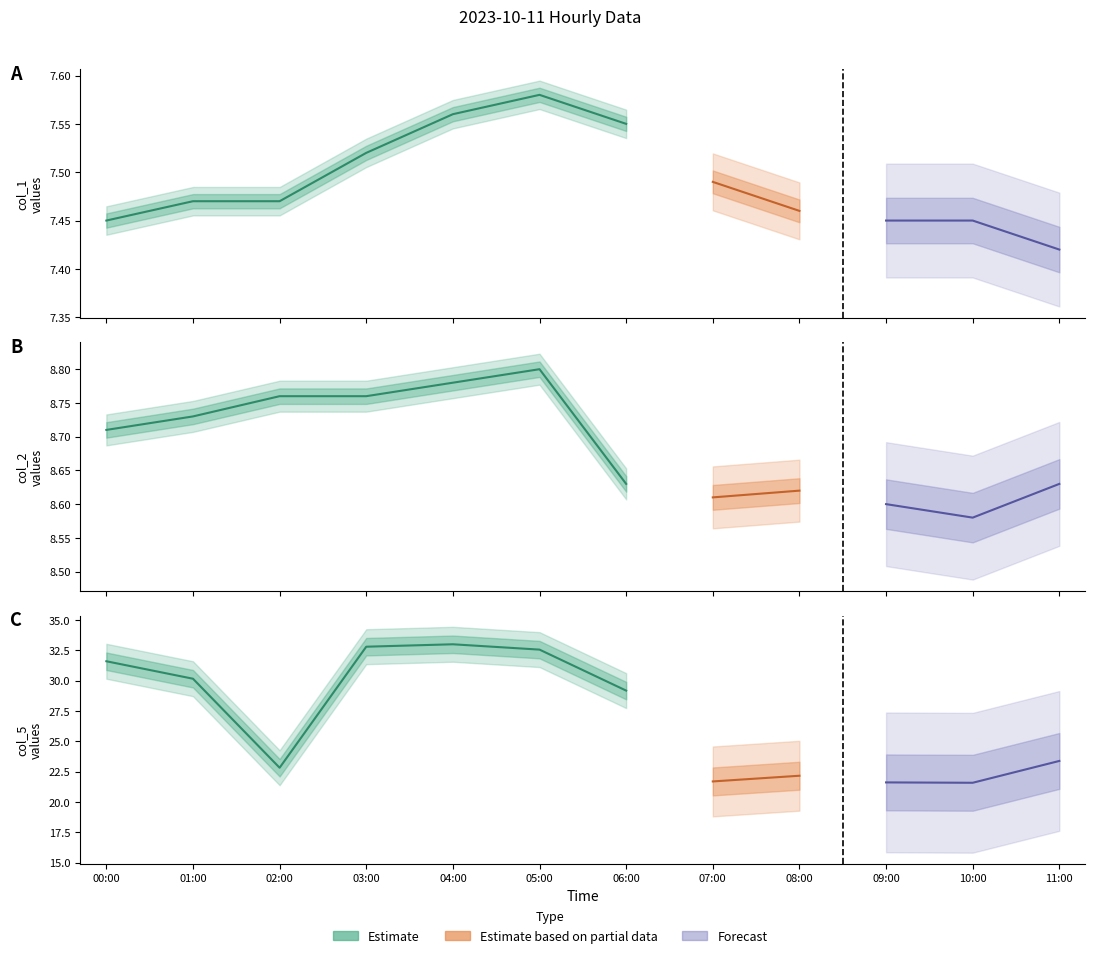

What is the maximum value for col_2?

8.8